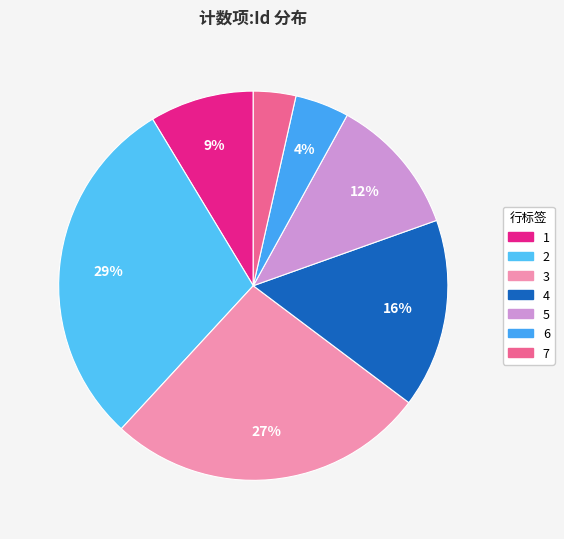

Does any single category account for the majority?

No